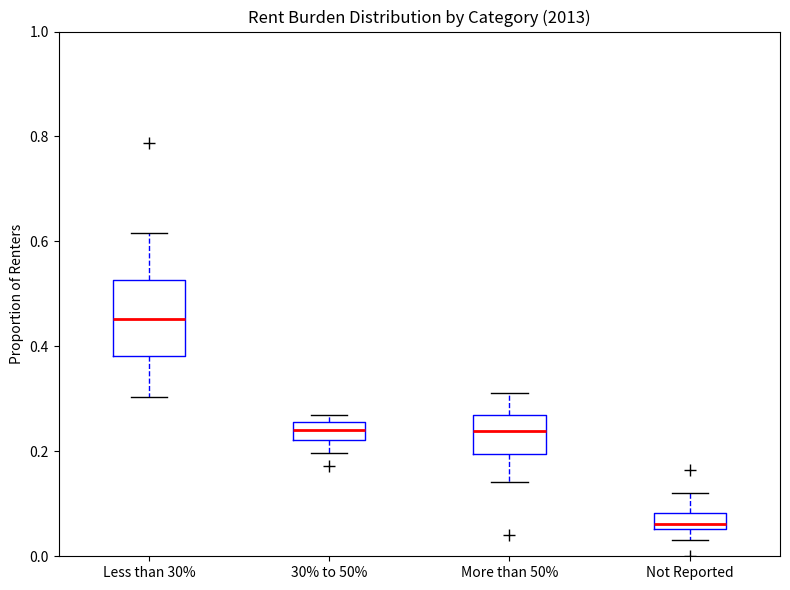

Where does the lower whisker of the box for Less than 30% end on the y-axis? The values are not printed on the chart, so give them approximately, as read against the axis.

0.30